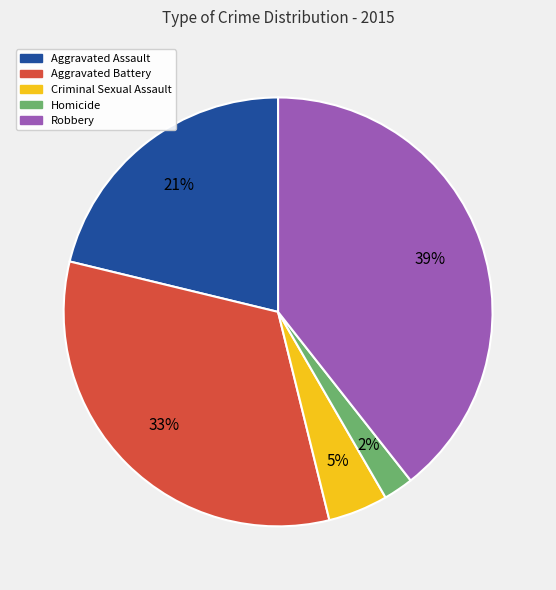

The Aggravated Assault slice represents 21% of the pie. True or false?

True